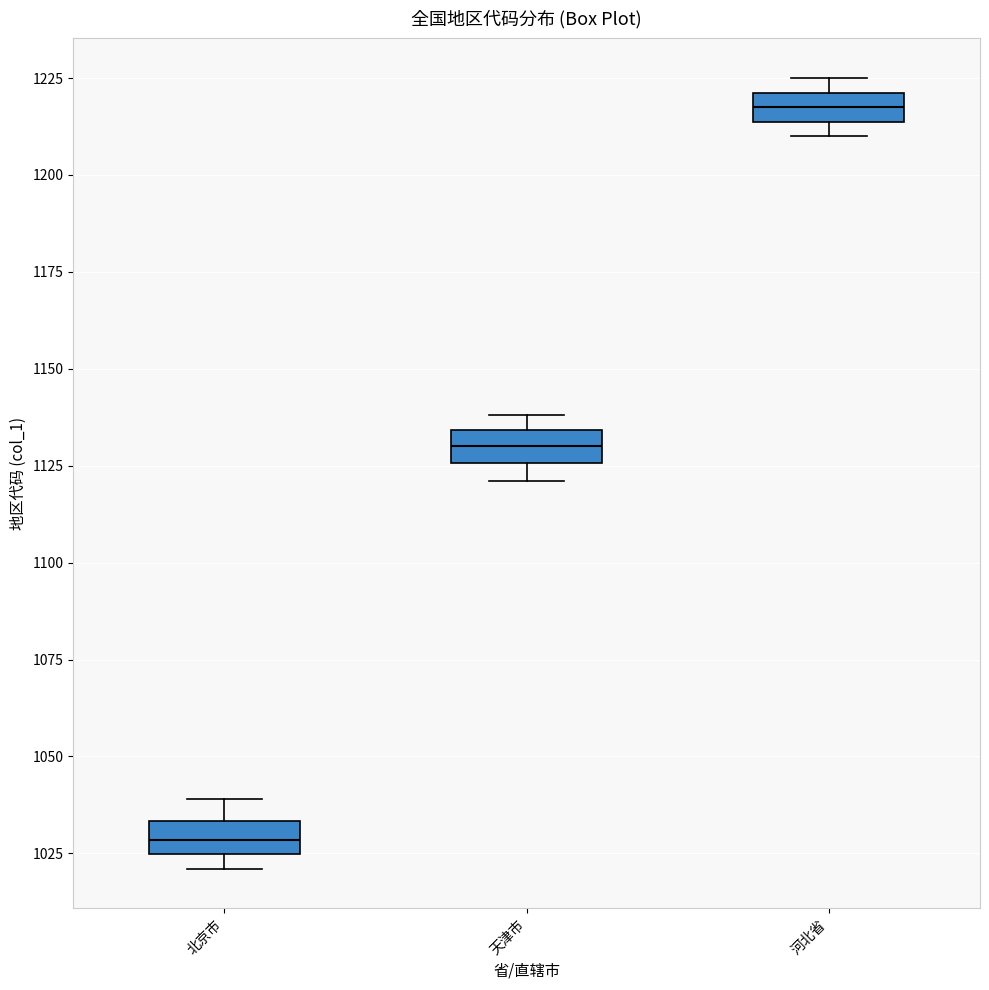

Reading left to right, transcribe this box plot: for each box, give where its median line is, the range the box spans, and where its two whiskers end, as read against the y-axis. The values are not printed on the chart, so give them approximately, as read against the axis.

北京市: median 1030, box 1025 to 1035, whiskers 1020 to 1040
天津市: median 1130, box 1125 to 1135, whiskers 1120 to 1140
河北省: median 1220 (inside the box), box 1215 to 1220, whiskers 1210 to 1225